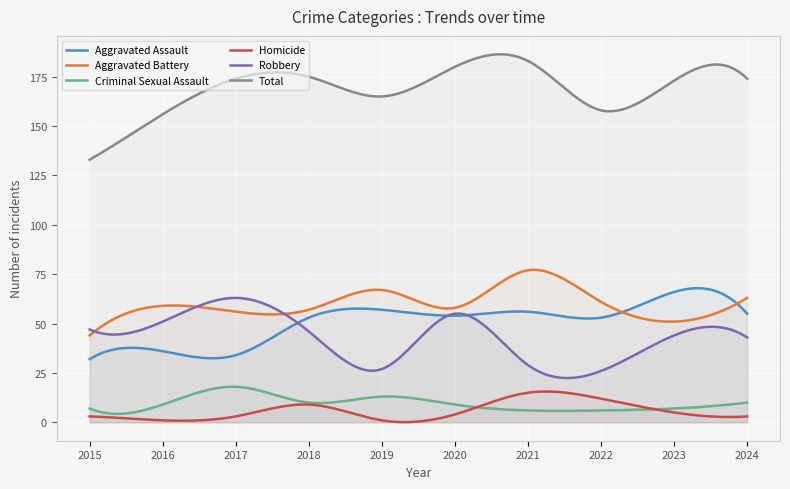

List the series in order of their peak value, highest first.

Total, Aggravated Battery, Aggravated Assault, Robbery, Criminal Sexual Assault, Homicide